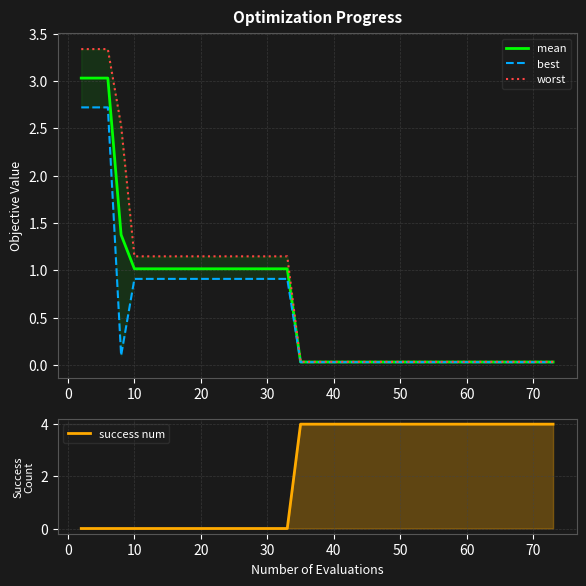

Reading left to right, what are all the values shown in this chart?

mean: 3.0	3.0	3.0	1.4	1.0	1.0	1.0	1.0	1.0	1.0	1.0	1.0	1.0	1.0	1.0	1.0	1.0	0.0	0.0	0.0	0.0	0.0	0.0	0.0	0.0	0.0	0.0	0.0	0.0	0.0	0.0	0.0	0.0	0.0	0.0	0.0	0.0	0.0	0.0	0.0
best: 2.7	2.7	2.7	0.1	0.9	0.9	0.9	0.9	0.9	0.9	0.9	0.9	0.9	0.9	0.9	0.9	0.9	0.0	0.0	0.0	0.0	0.0	0.0	0.0	0.0	0.0	0.0	0.0	0.0	0.0	0.0	0.0	0.0	0.0	0.0	0.0	0.0	0.0	0.0	0.0
worst: 3.3	3.3	3.3	2.5	1.1	1.1	1.1	1.1	1.1	1.1	1.1	1.1	1.1	1.1	1.1	1.1	1.1	0.0	0.0	0.0	0.0	0.0	0.0	0.0	0.0	0.0	0.0	0.0	0.0	0.0	0.0	0.0	0.0	0.0	0.0	0.0	0.0	0.0	0.0	0.0
success num: 0.0	0.0	0.0	0.0	0.0	0.0	0.0	0.0	0.0	0.0	0.0	0.0	0.0	0.0	0.0	0.0	0.0	4.0	4.0	4.0	4.0	4.0	4.0	4.0	4.0	4.0	4.0	4.0	4.0	4.0	4.0	4.0	4.0	4.0	4.0	4.0	4.0	4.0	4.0	4.0